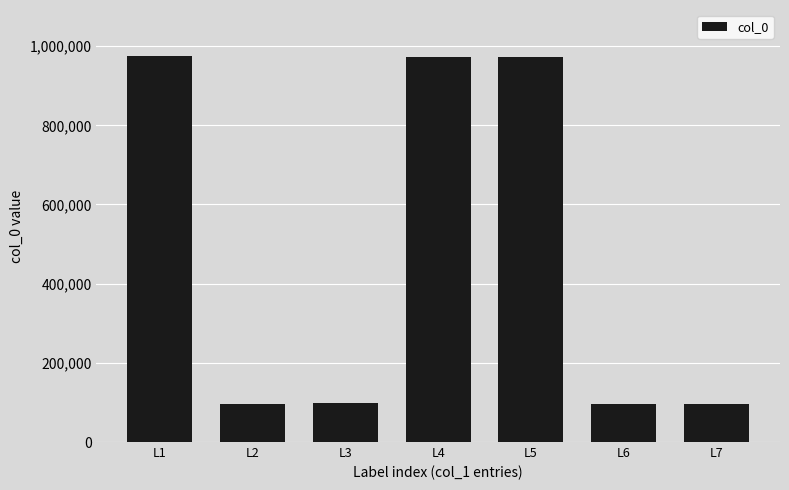

Where does the data first go above 97812?

L1